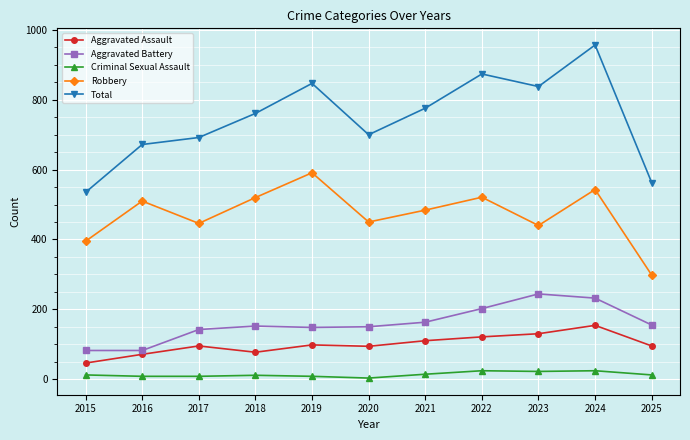

How many lines are shown in the chart?

5